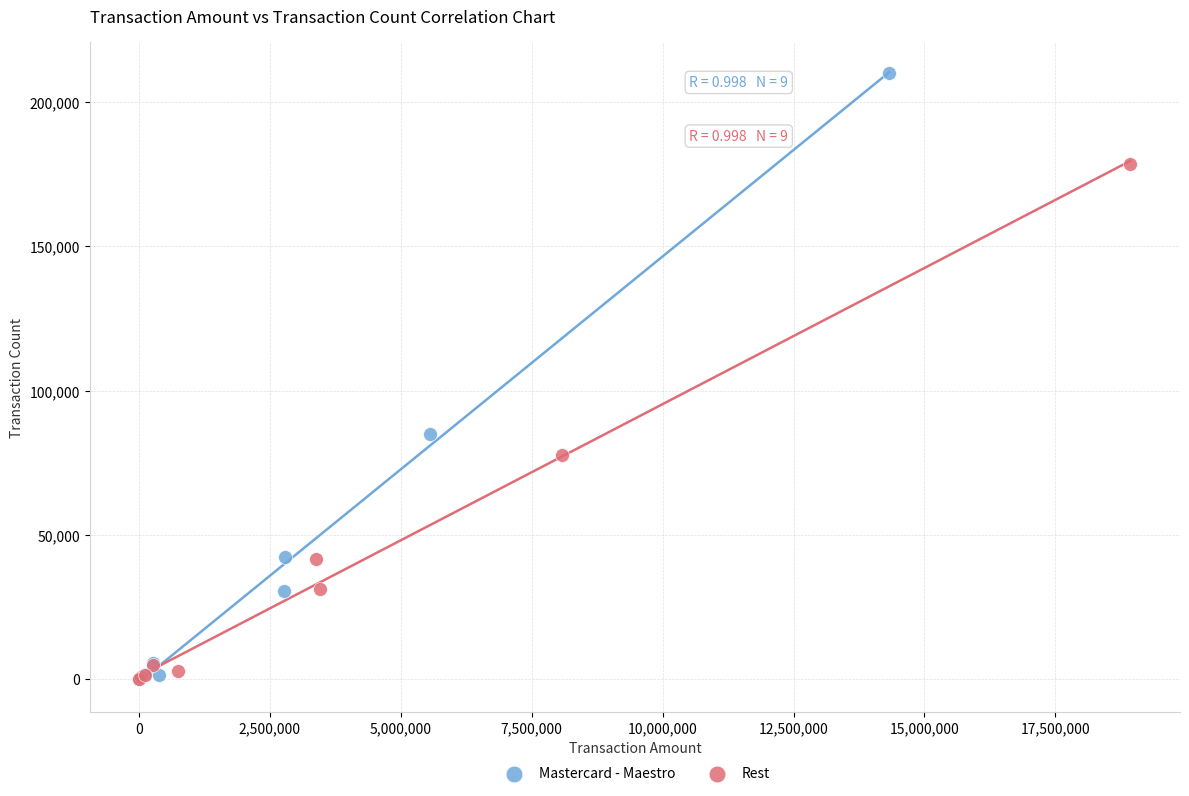

Which series contains the highest Y value?

Mastercard - Maestro